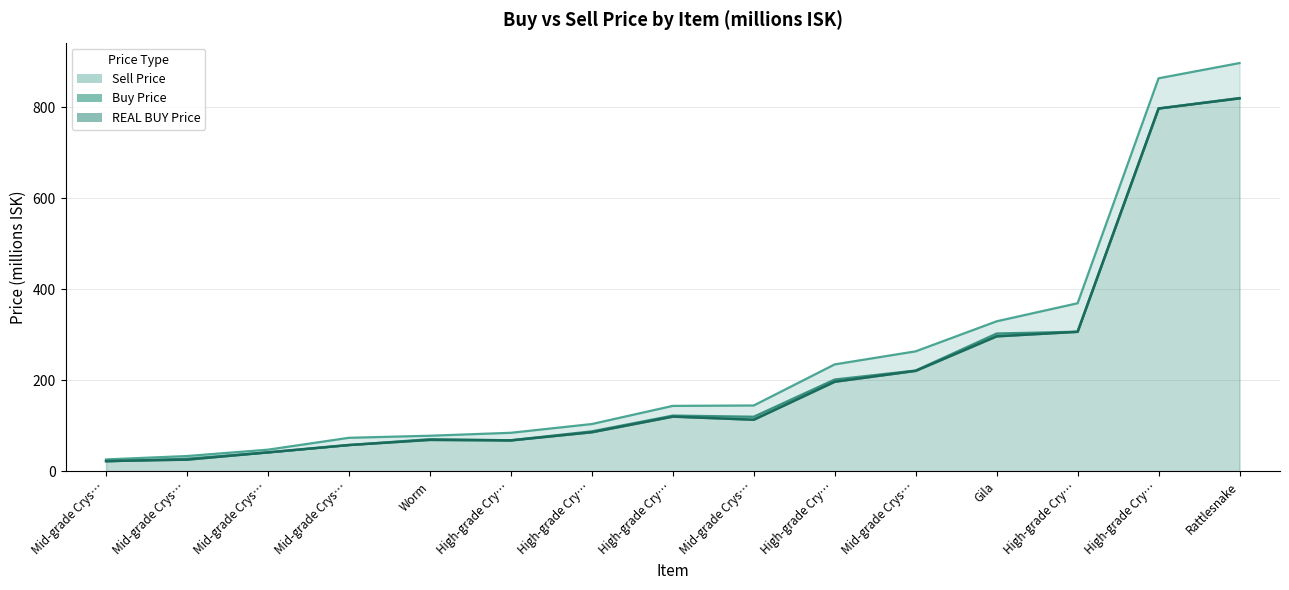

Between High-grade Cry… and Mid-grade Crys…, which series saw the biggest shift?

REAL BUY Price